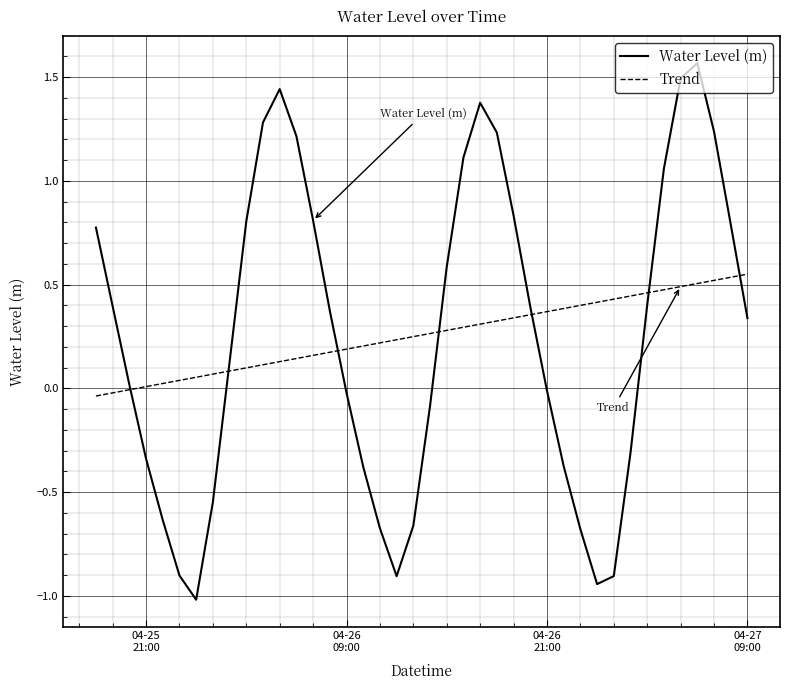

What is the smallest value displayed?

-1.0